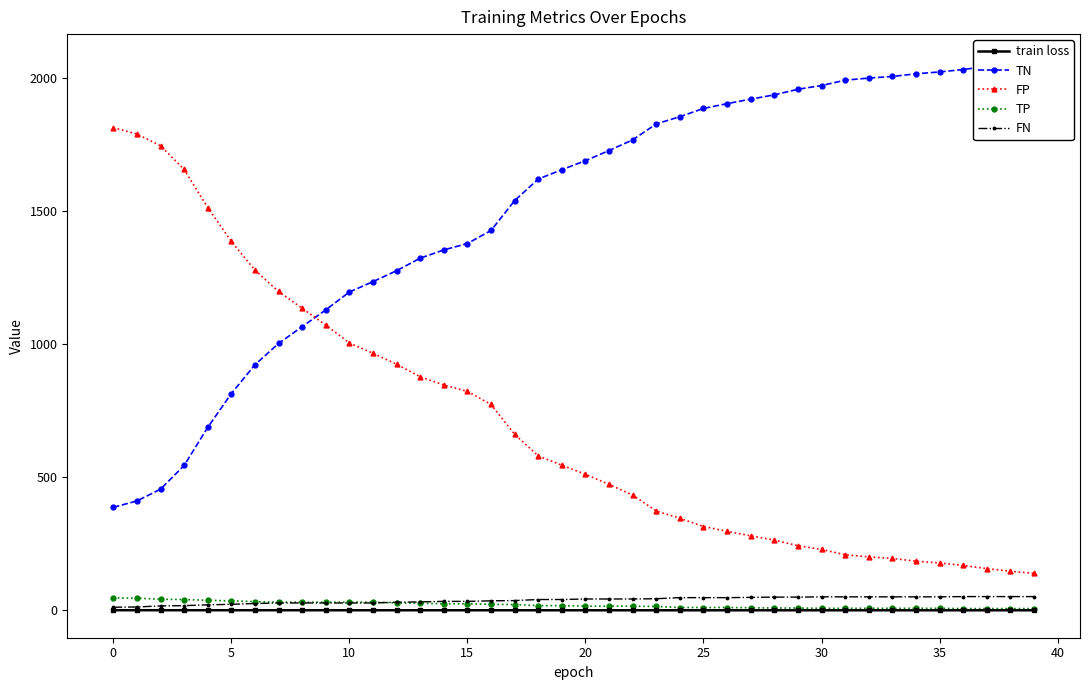

What is the label of the 26th point from the left?

25